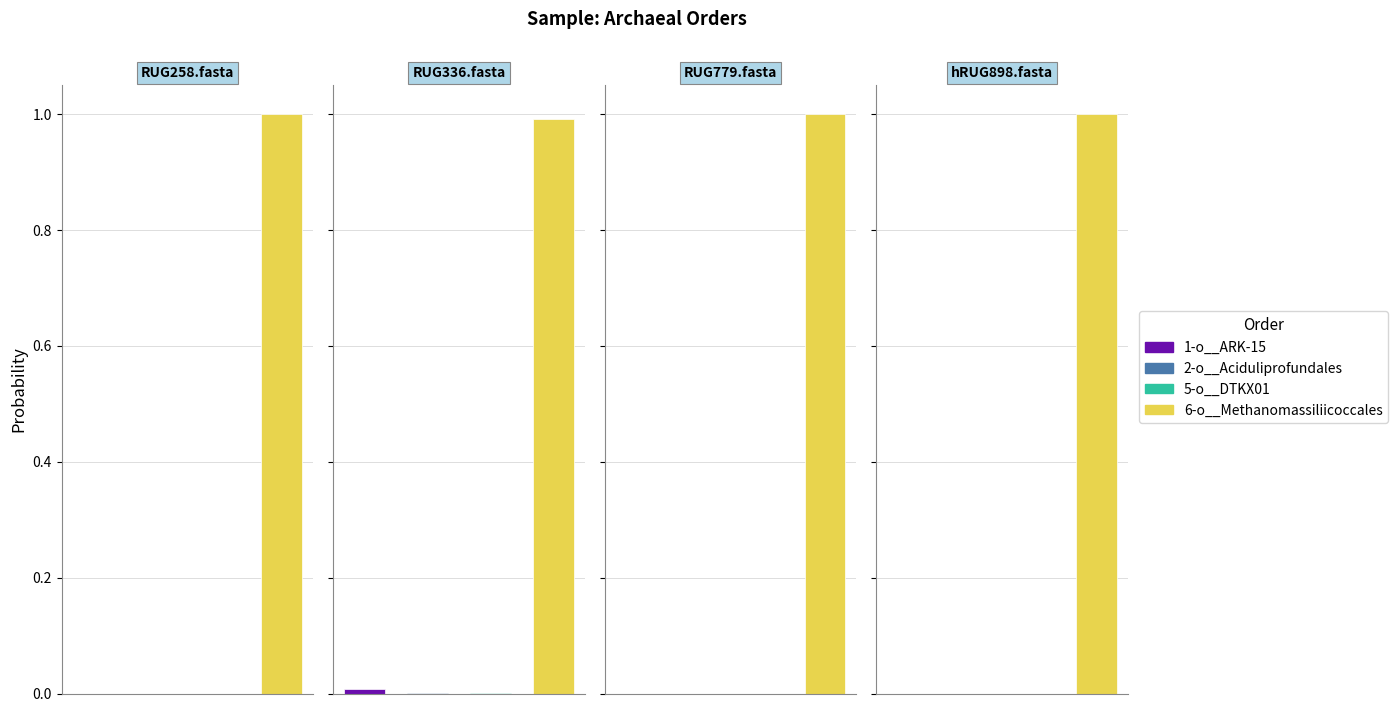

At which label does 5-o__DTKX01 reach its minimum?

RUG258.fasta